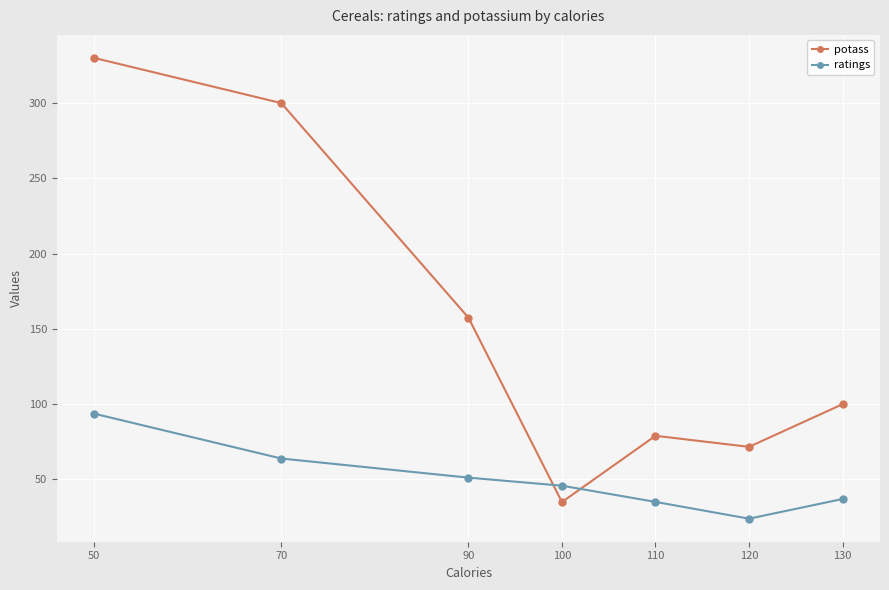

What is the total value across all series at 110?

114.1